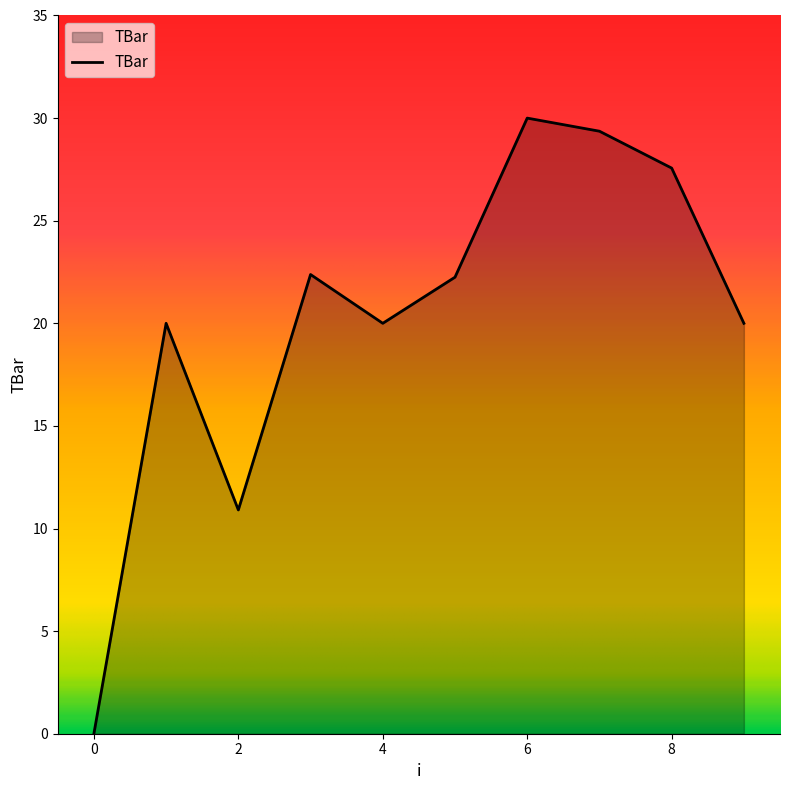

Does the chart have visible grid lines?

No